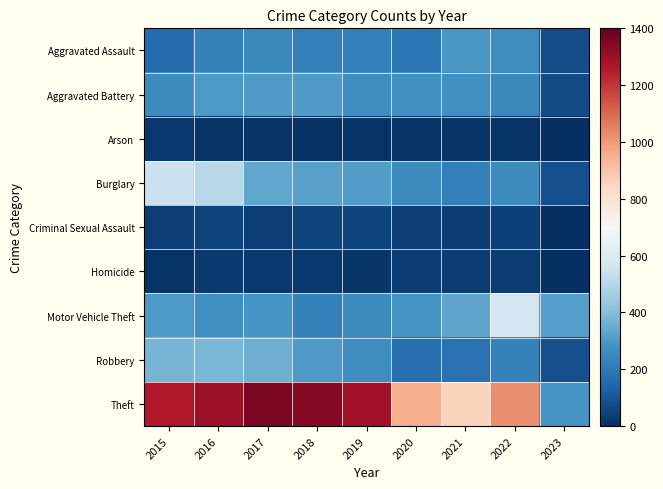

At which category is the sum across all series the highest?

2016